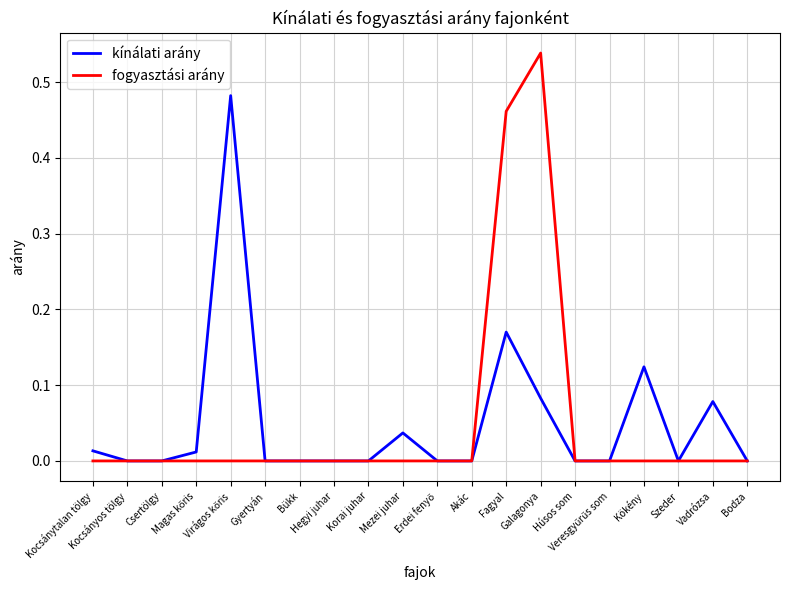

What are all the series names shown in the legend?

kínálati arány, fogyasztási arány